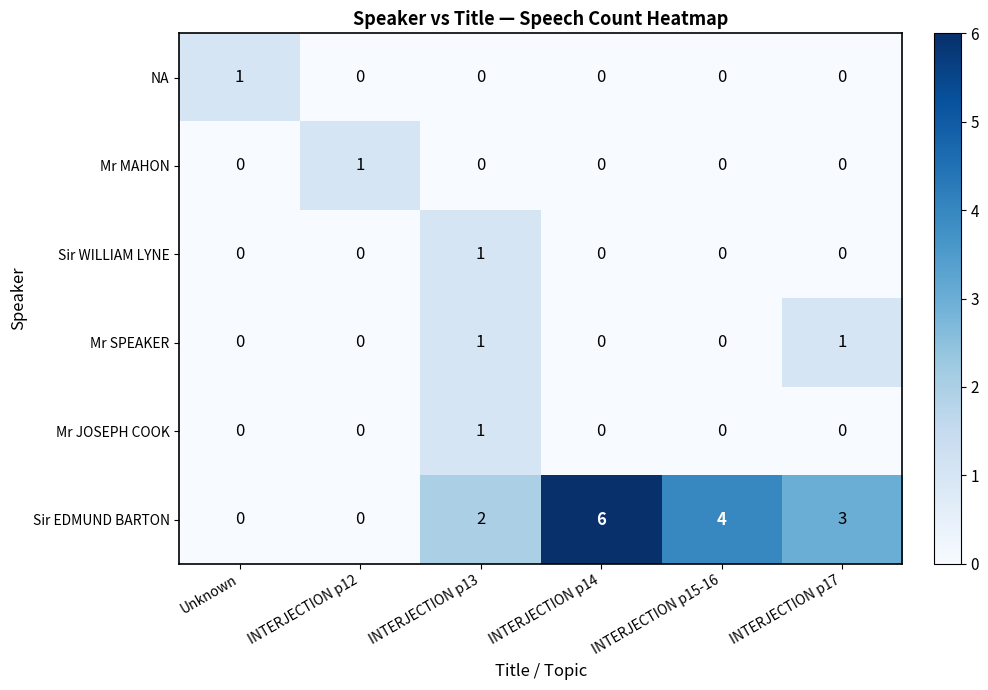

What is the maximum value shown in the chart?

6